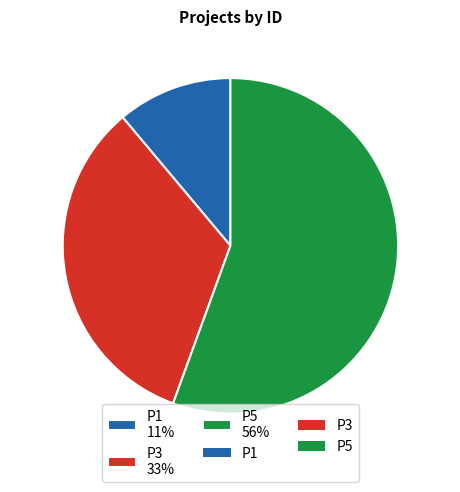

To the nearest percent, what portion does P5 represent?

56%